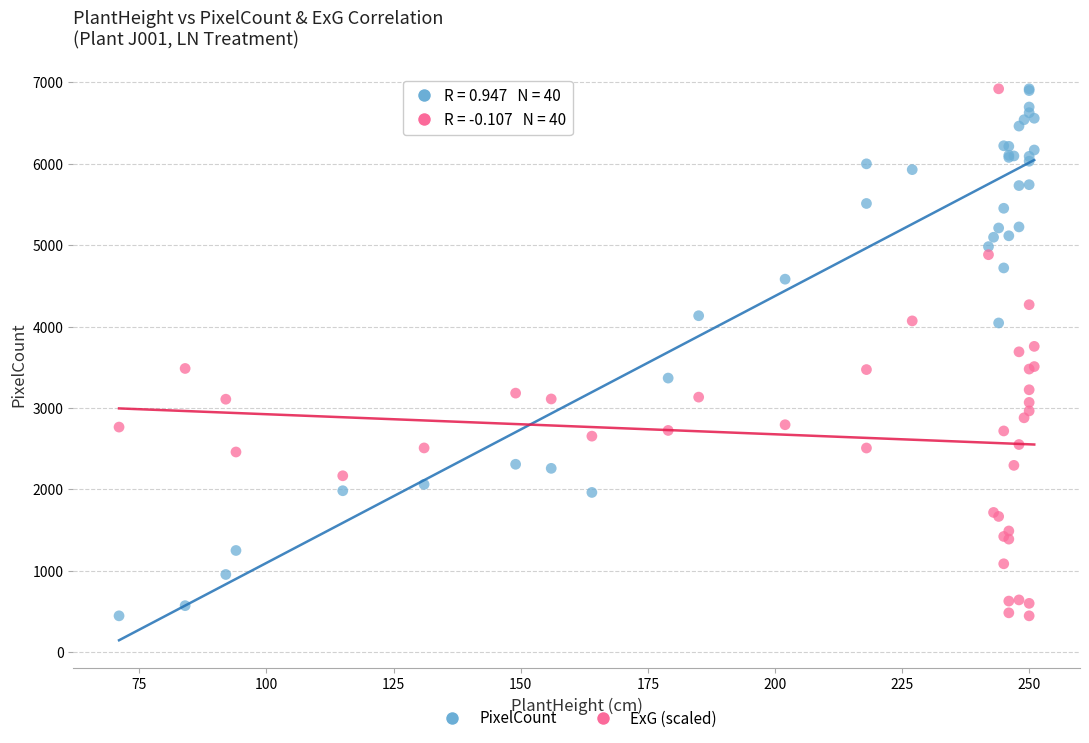

What is the X range (max minus min) for the scatter plot?

180.0